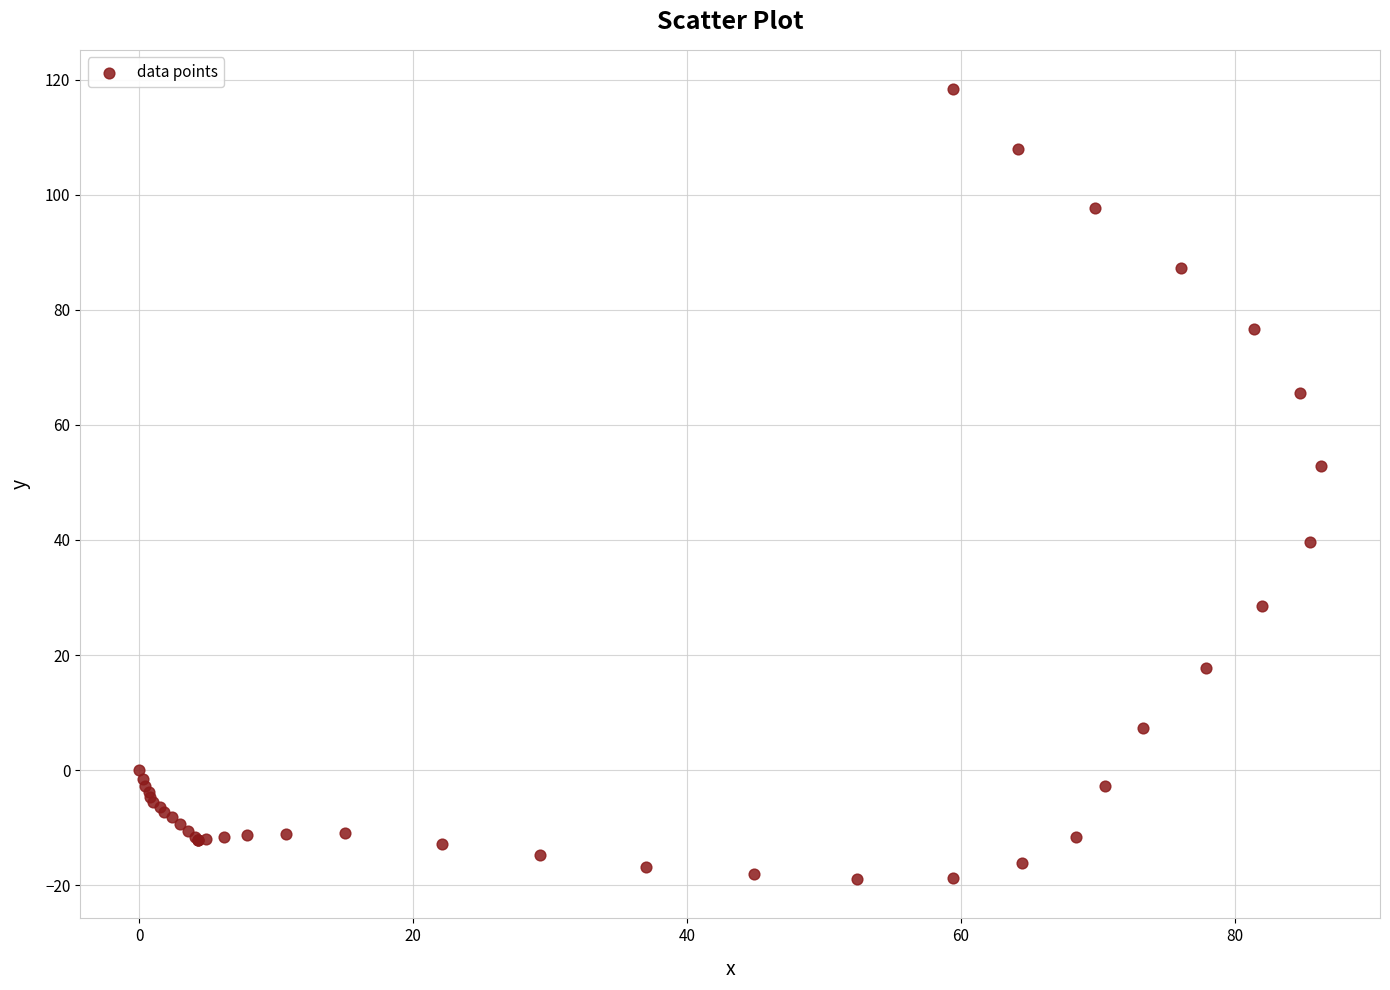

What Y value in the scatter plot is closest to 49?

52.9